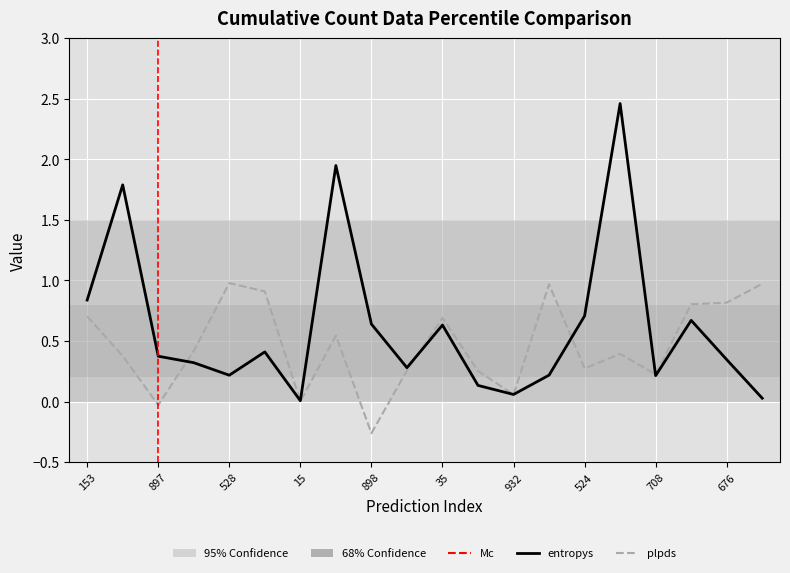

How many interior local peaks does the plpds series have?

5